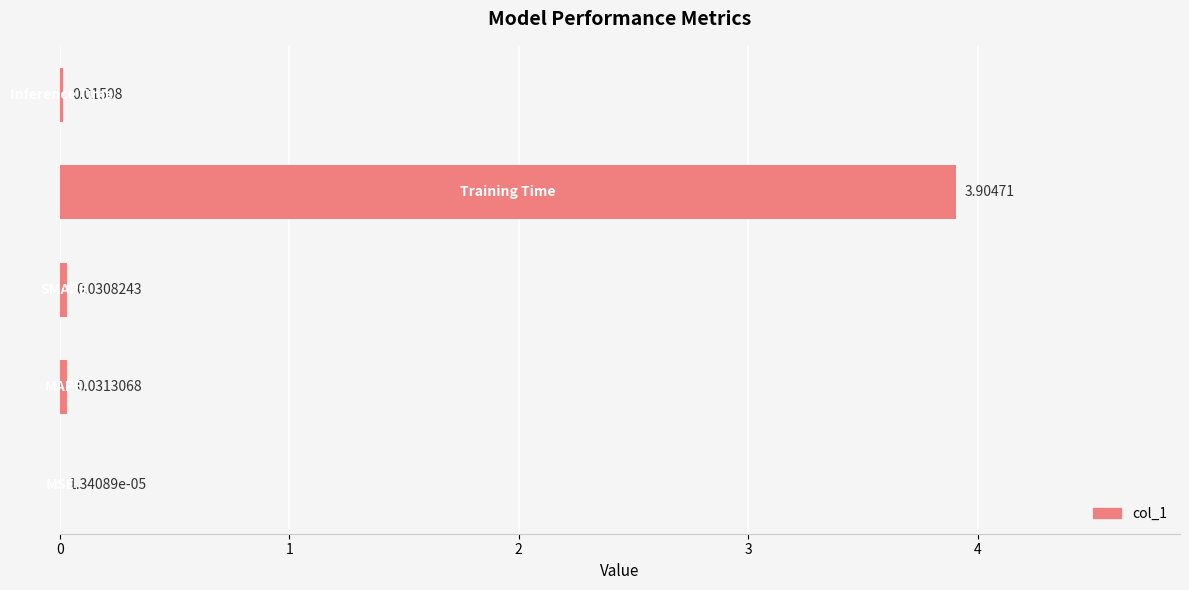

What is the sum of all values?

4.0